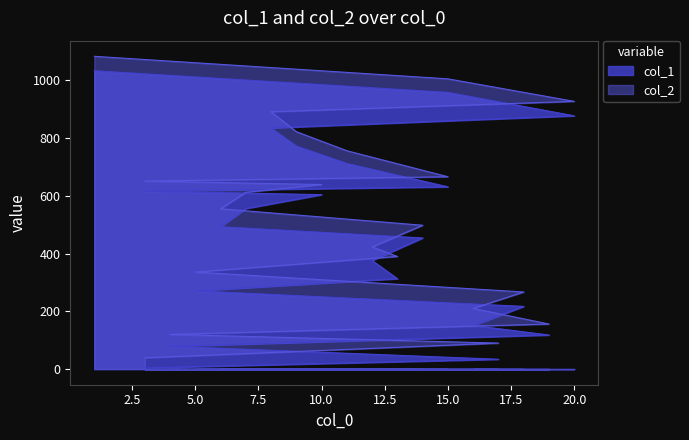

What are all the series names shown in the legend?

col_1, col_2